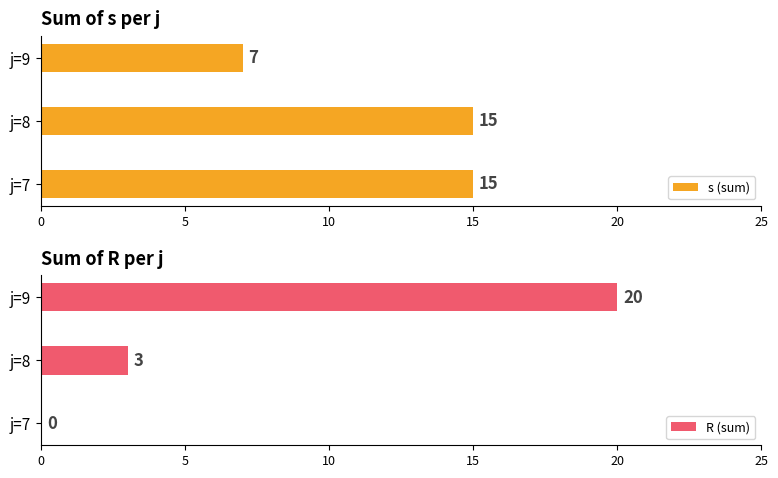

Are the bars grouped side by side (vs. stacked)?

Yes